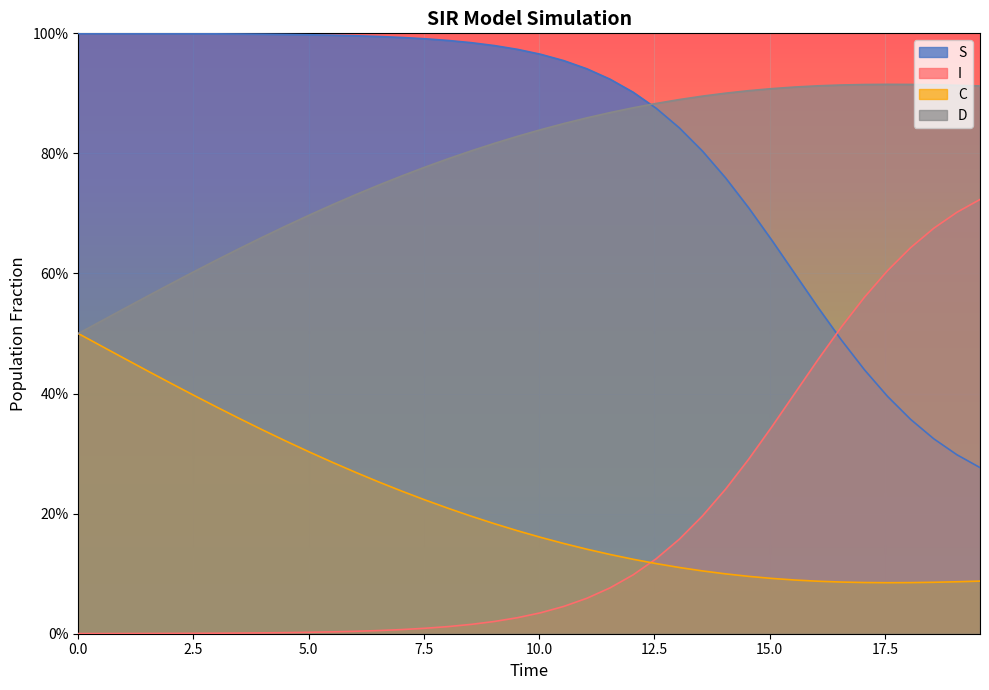

The value of I at 17.5 is 1.8. True or false?

False